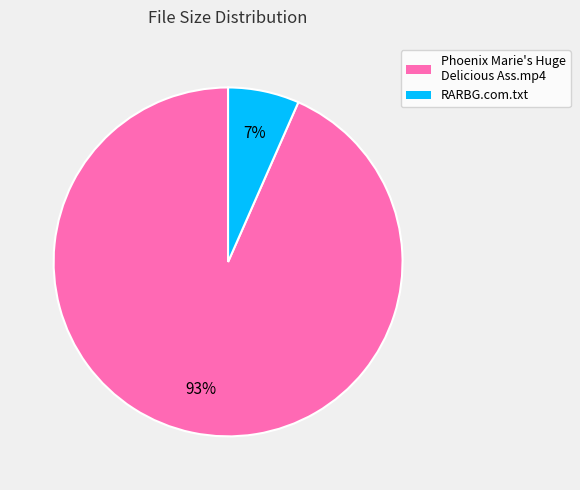

Count the number of slices in the pie.

2